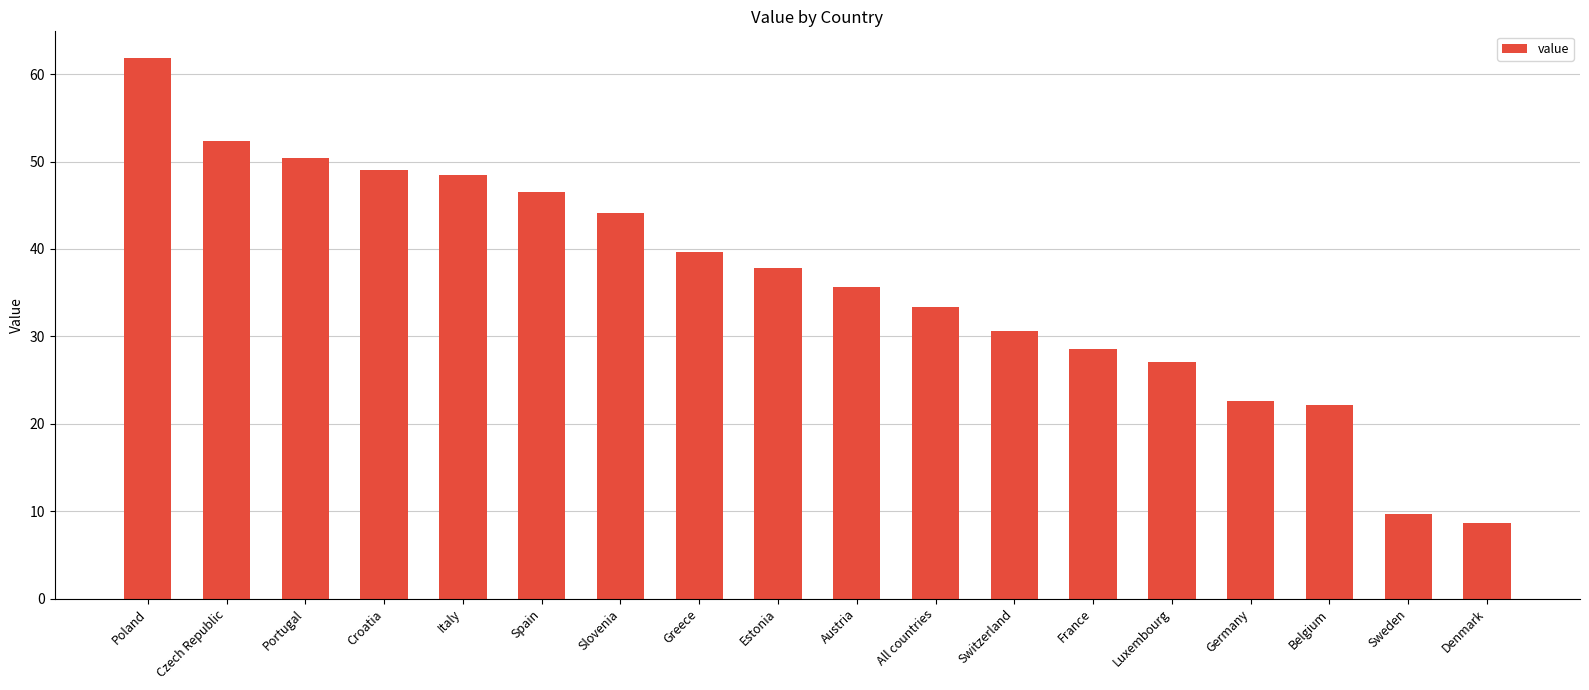

Are the bars horizontal?

No